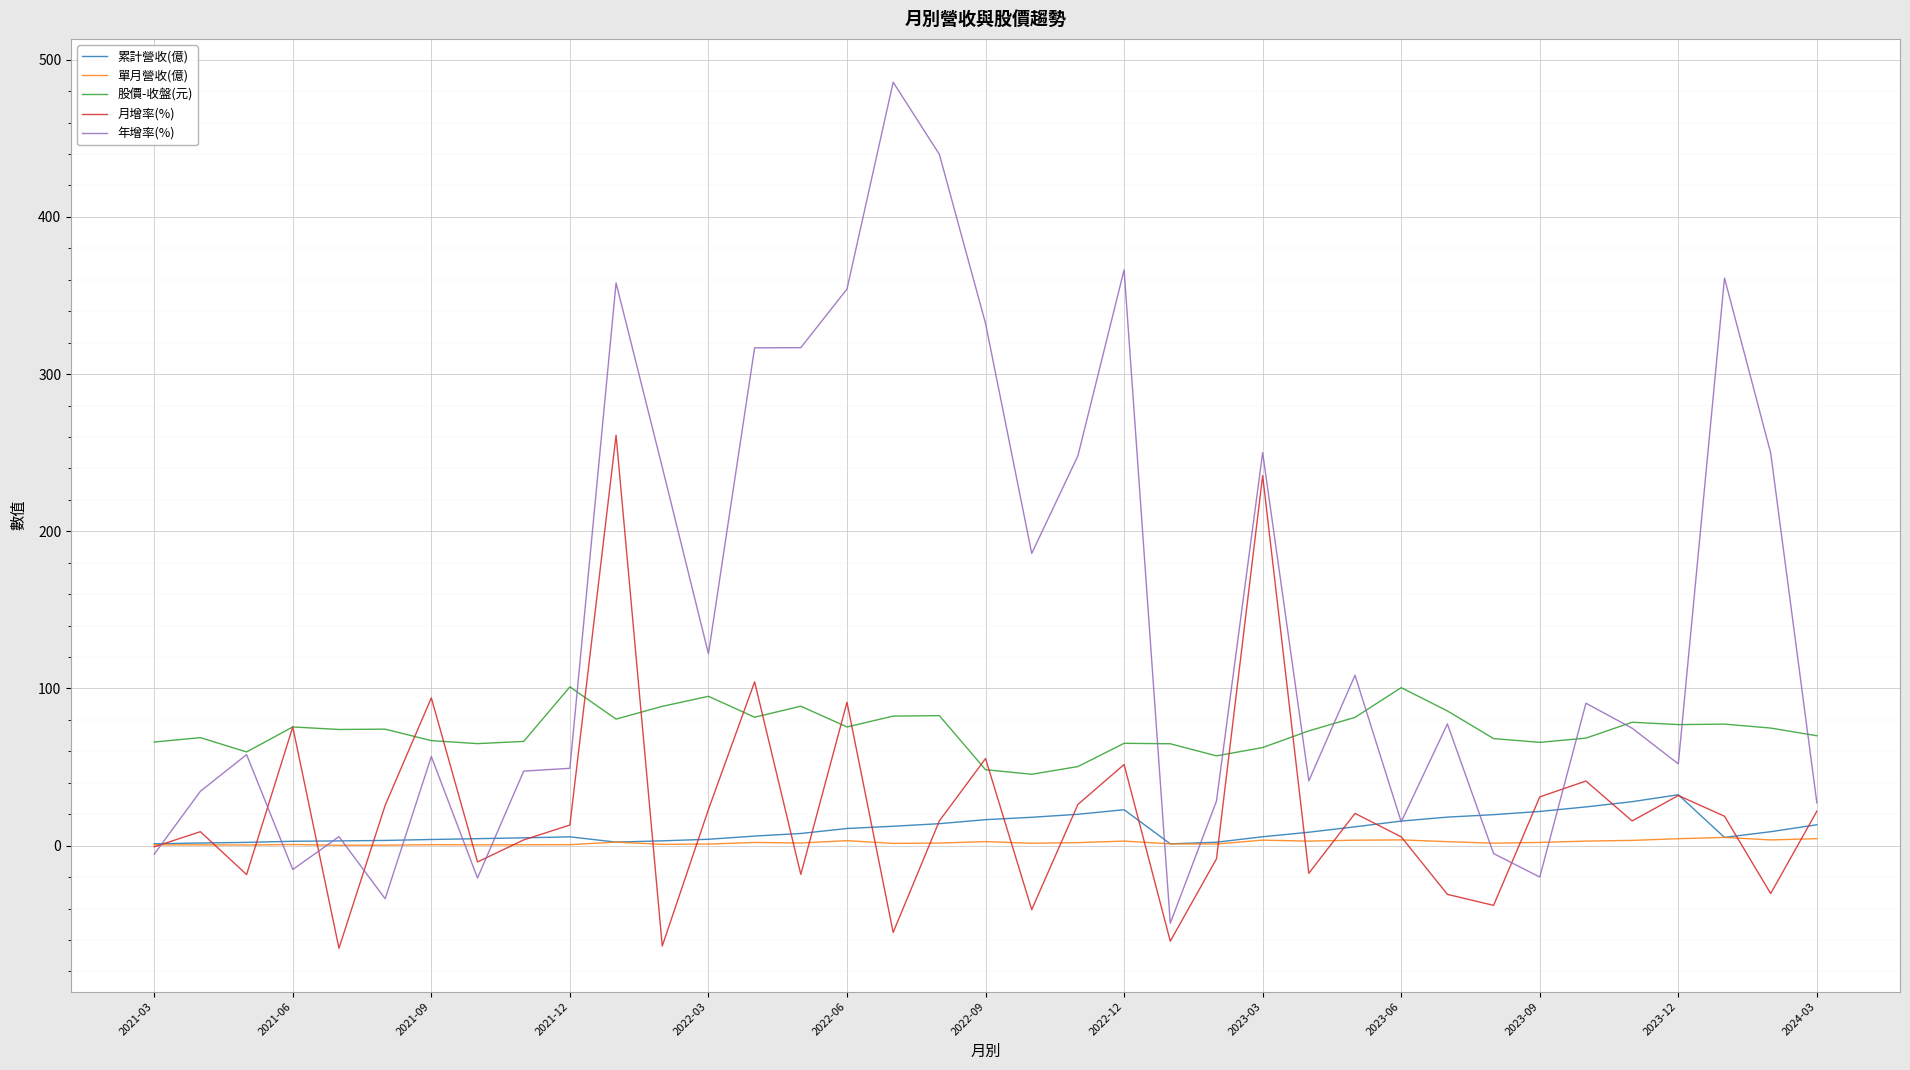

What is the highest value of the 月增率(%) series?

261.1